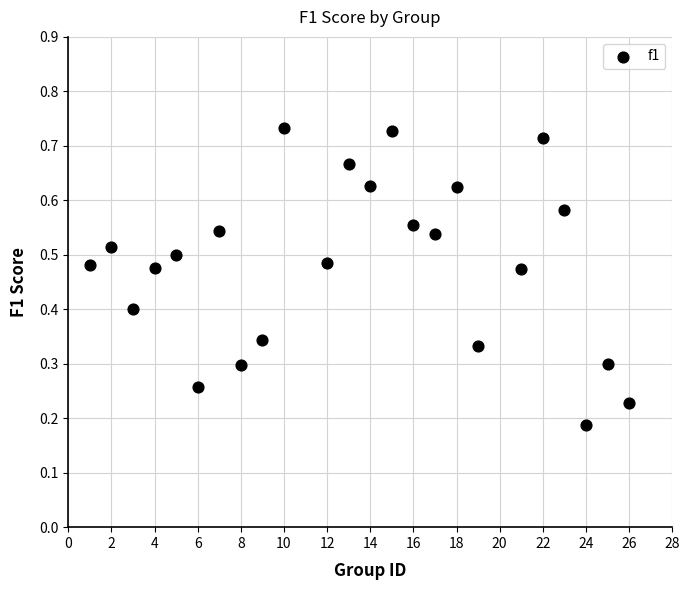

What is the range of X values (max minus min)?

25.0